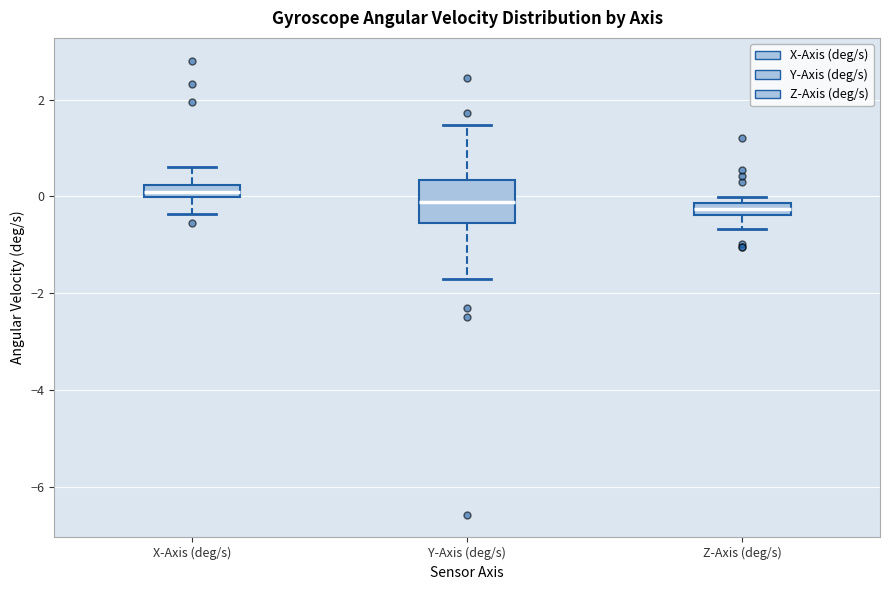

Which box has the highest median line?

X-Axis (deg/s)